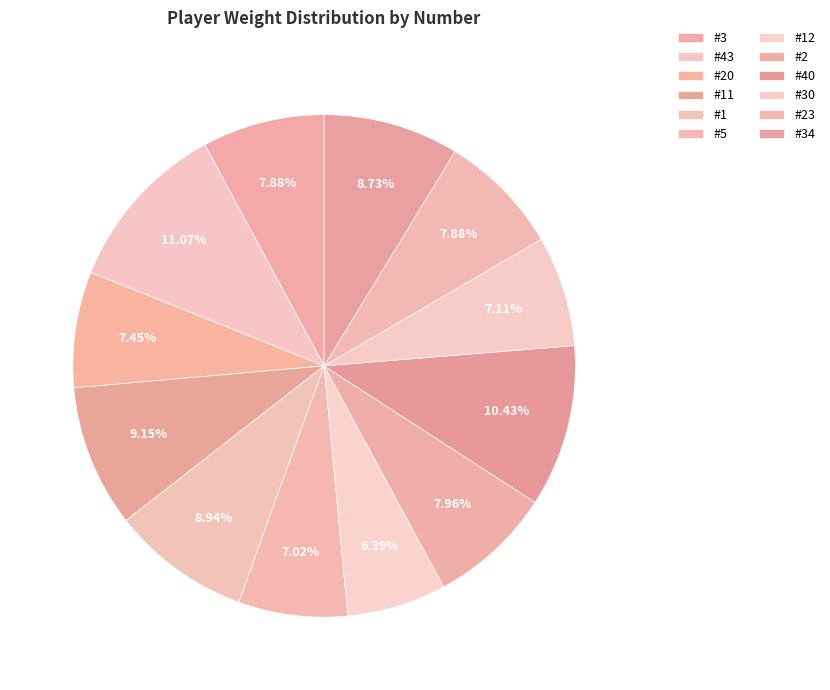

How many slices are in this pie chart?

12